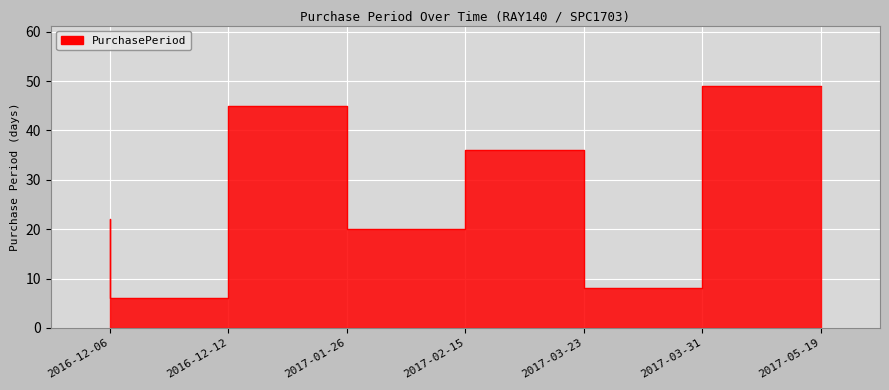

What position from the right is 2017-05-19?

1